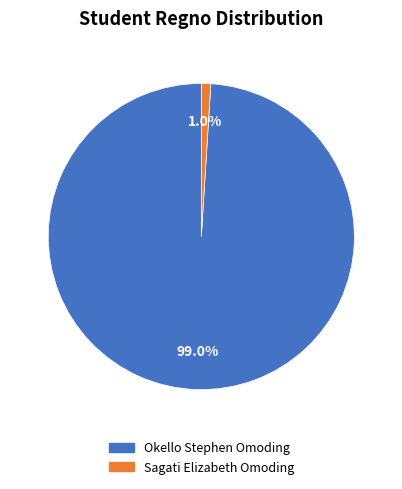

Combined, do Sagati Elizabeth Omoding and Okello Stephen Omoding account for over 50%?

Yes